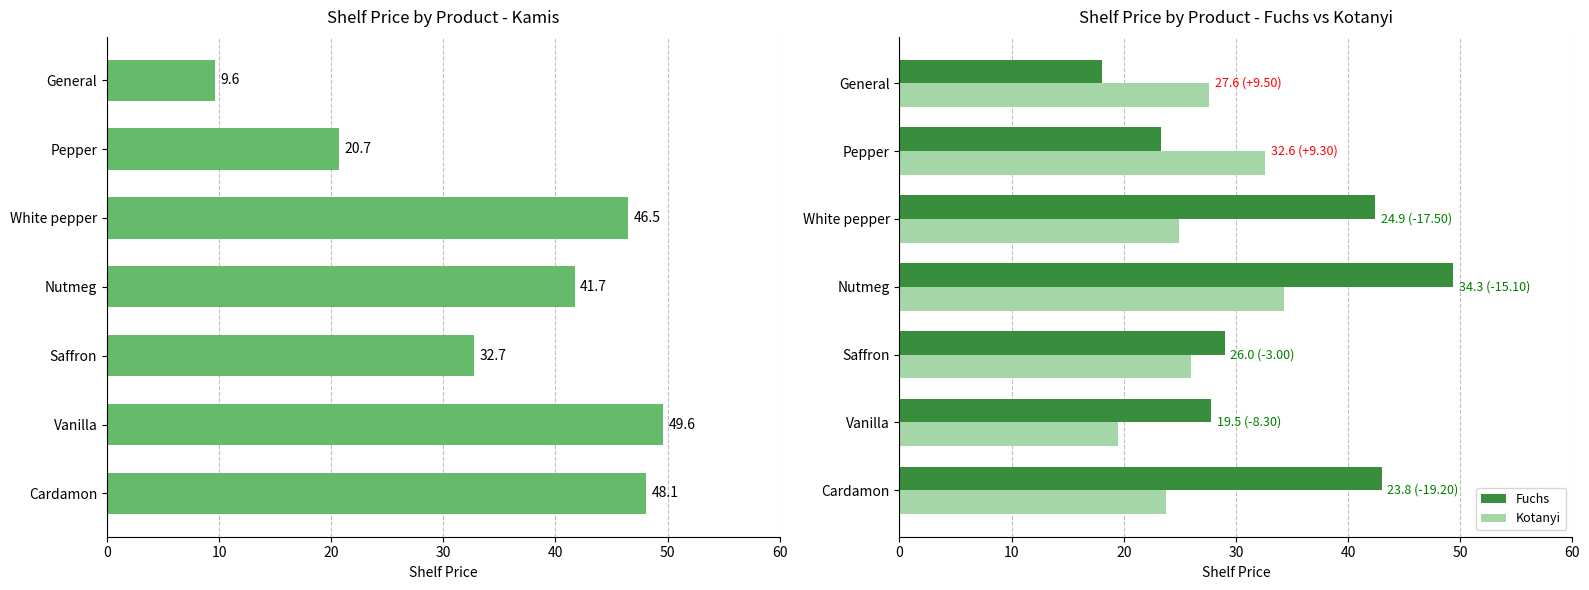

Which series has the largest range (max minus min)?

Kamis